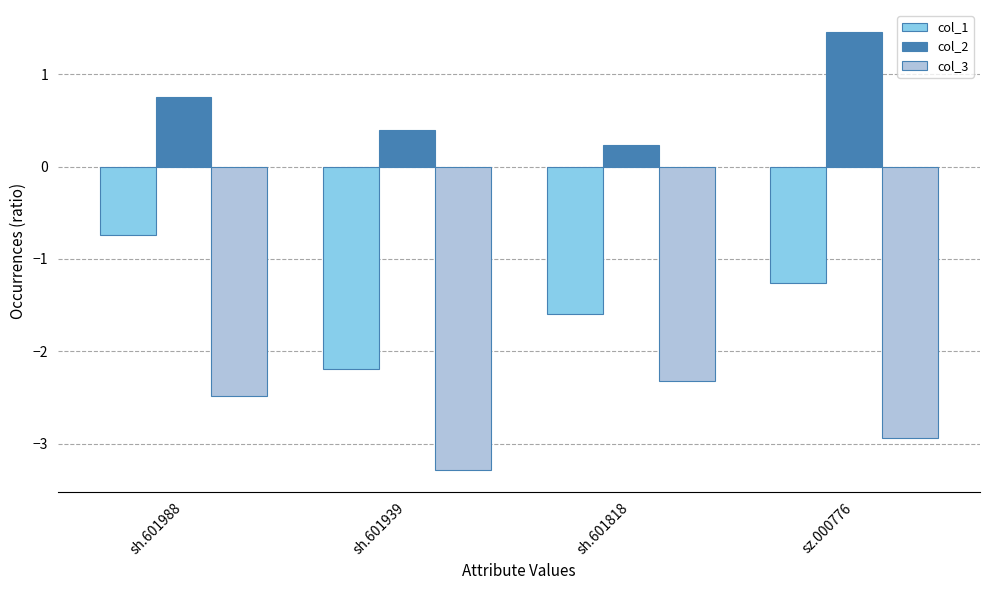

What is the difference between the maximum and second lowest values in the col_3 series?

0.6